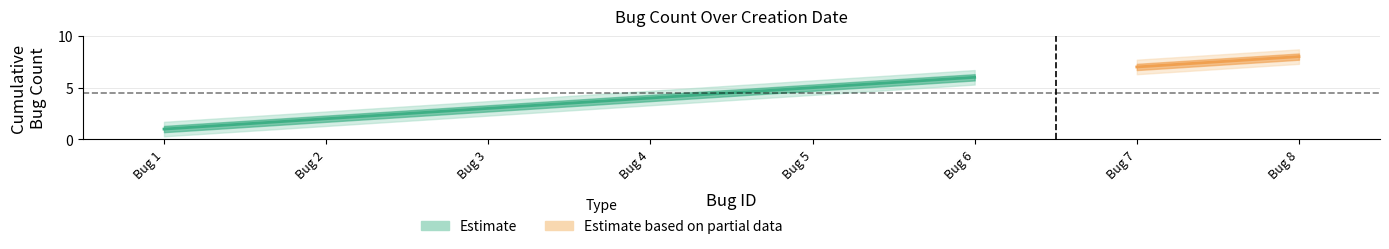

What position from the right is 2?

6